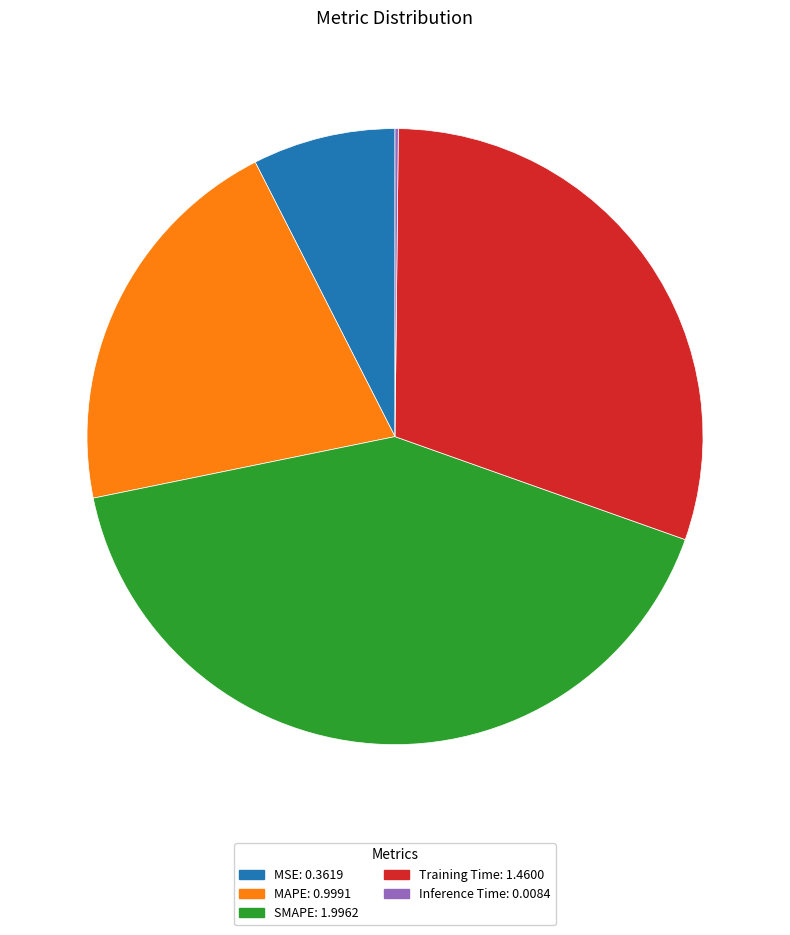

The SMAPE: 1.9962 slice represents 41% of the pie. True or false?

True